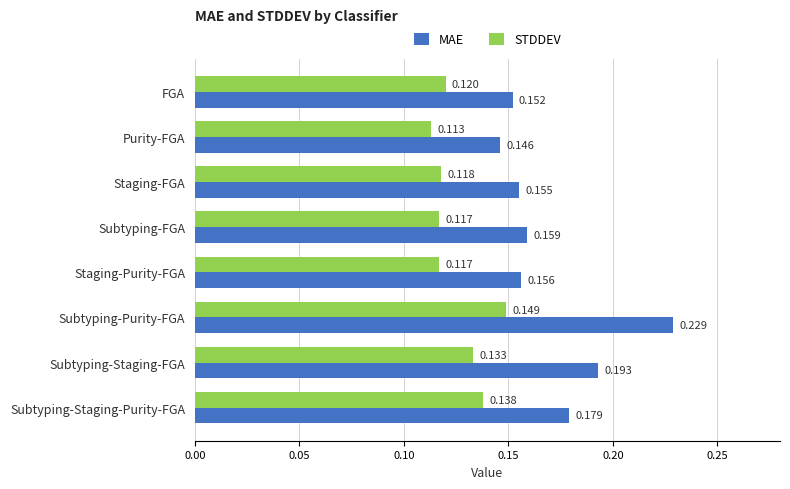

At which label does MAE reach its peak?

Subtyping-Purity-FGA